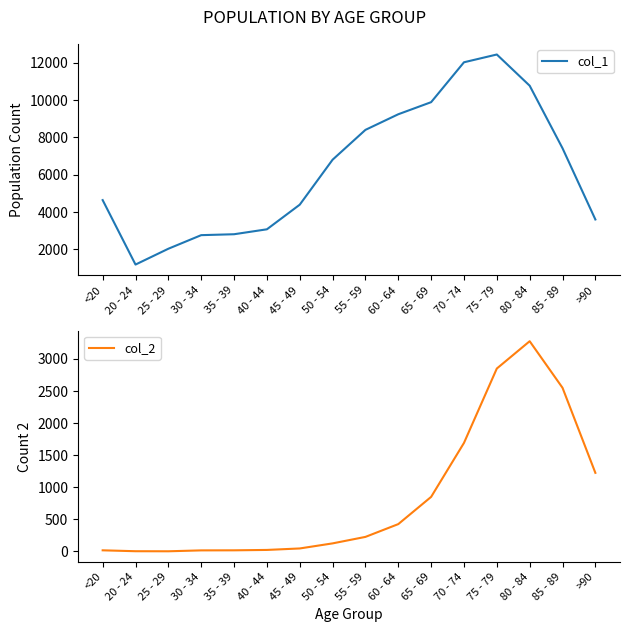

How many lines are shown in the chart?

2